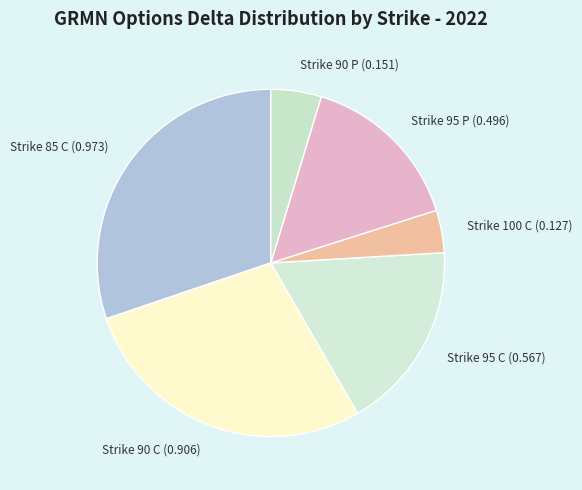

Between Strike 95 P (0.496) and Strike 90 P (0.151), which is larger?

Strike 95 P (0.496)